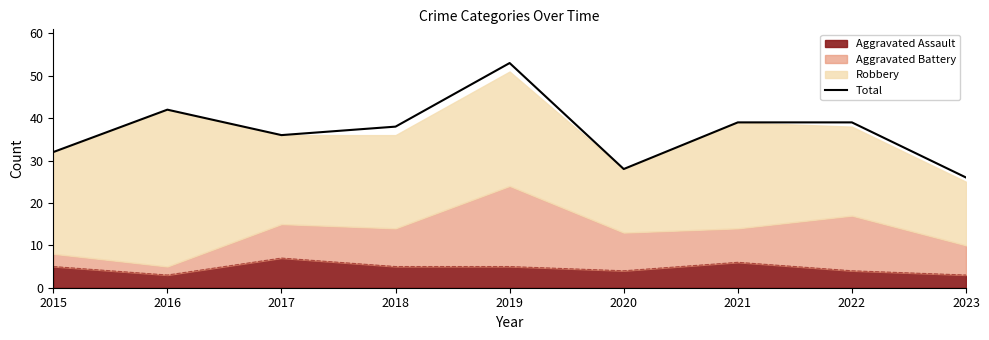

What value does the data have at 2020, to the nearest 5?

30